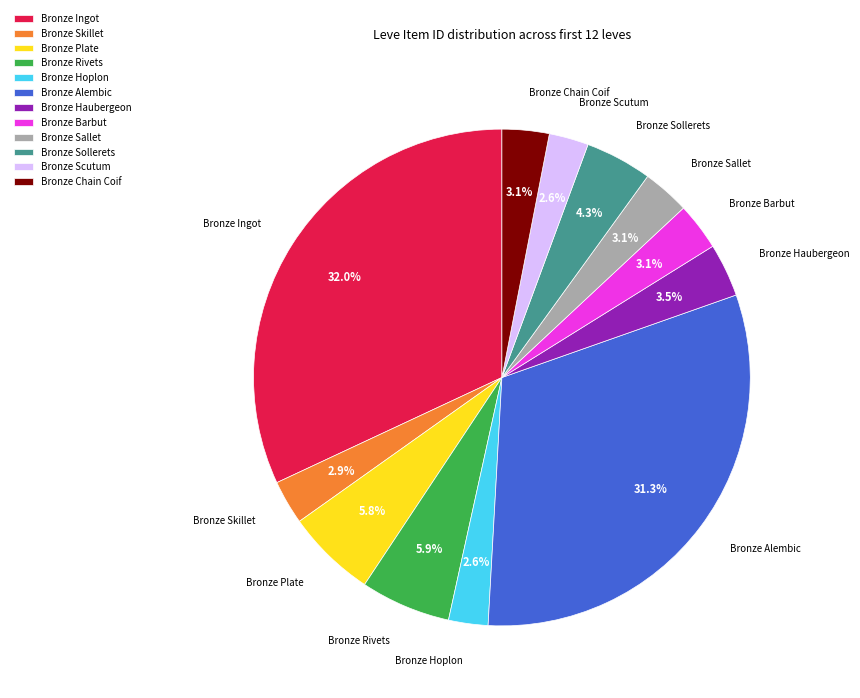

Which slice is the largest?

Bronze Ingot